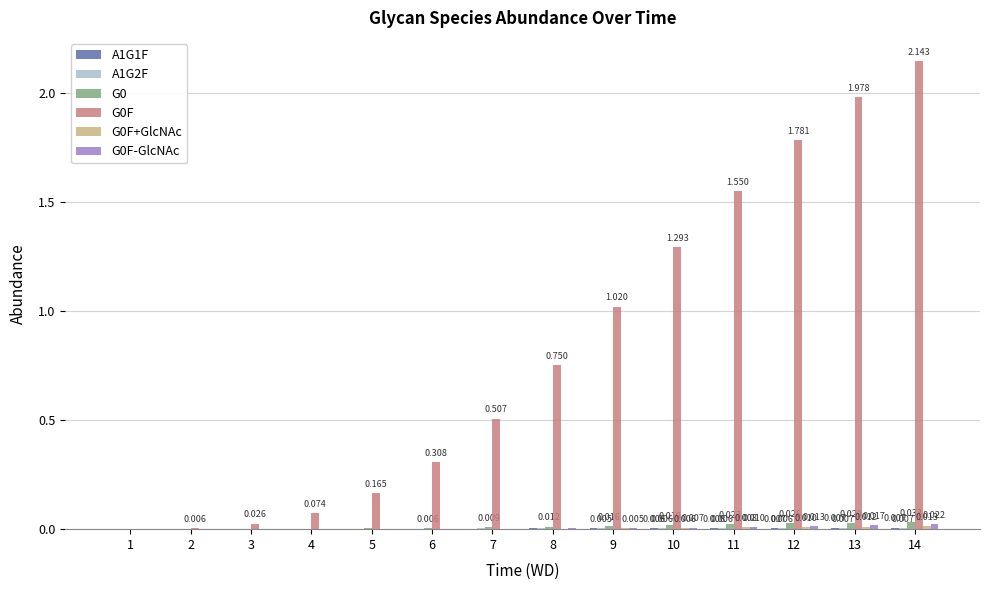

At which label does G0F+GlcNAc reach its peak?

14